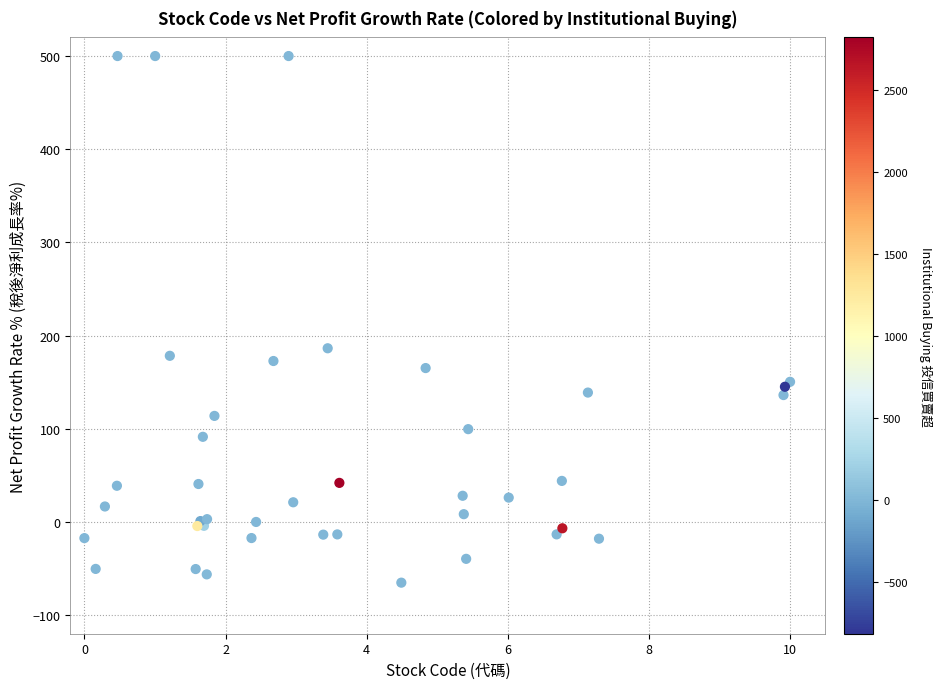

What Y value in the scatter plot is closest to 217?

186.4